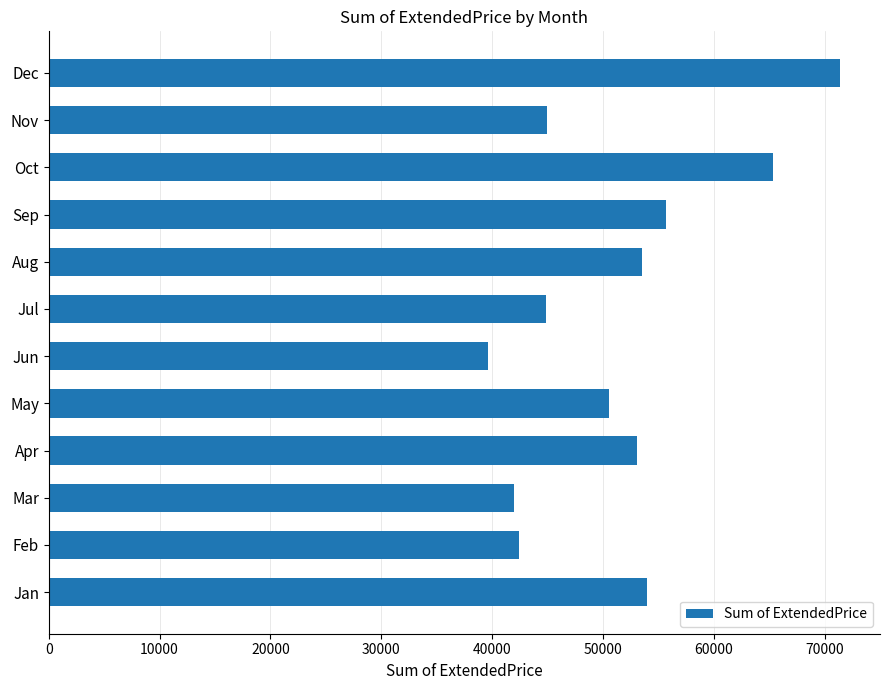

At which label is the value closest to 55518?

Sep